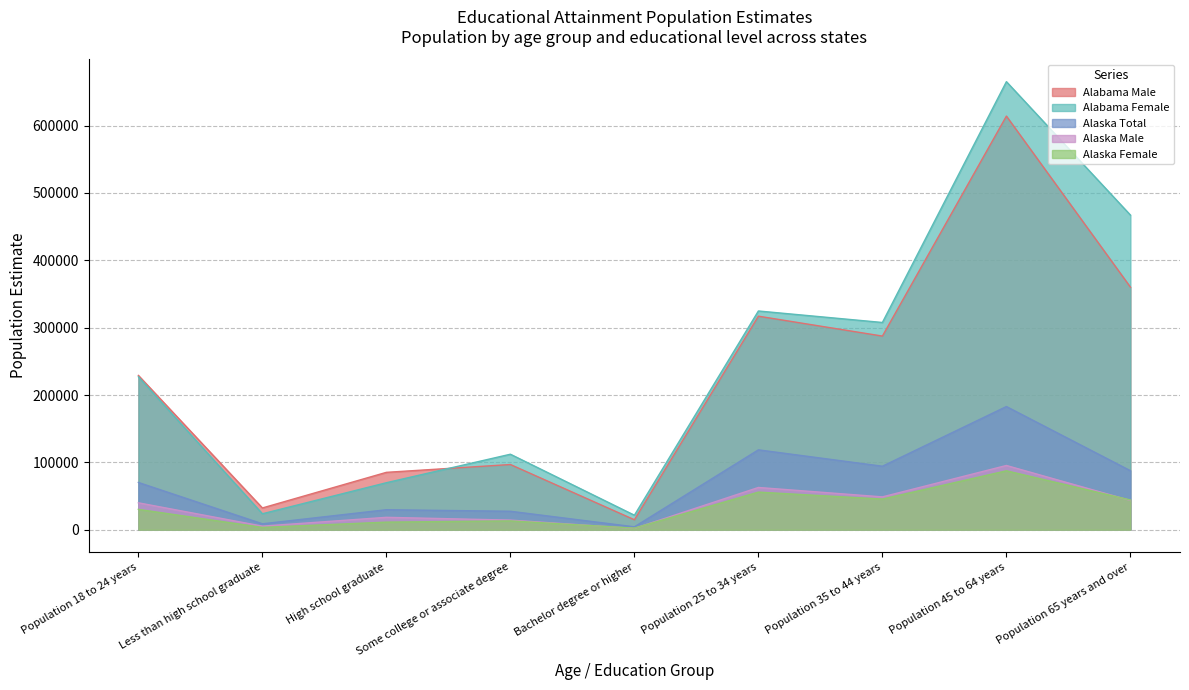

Where is the first local minimum for Alaska Male?

Less than high school graduate